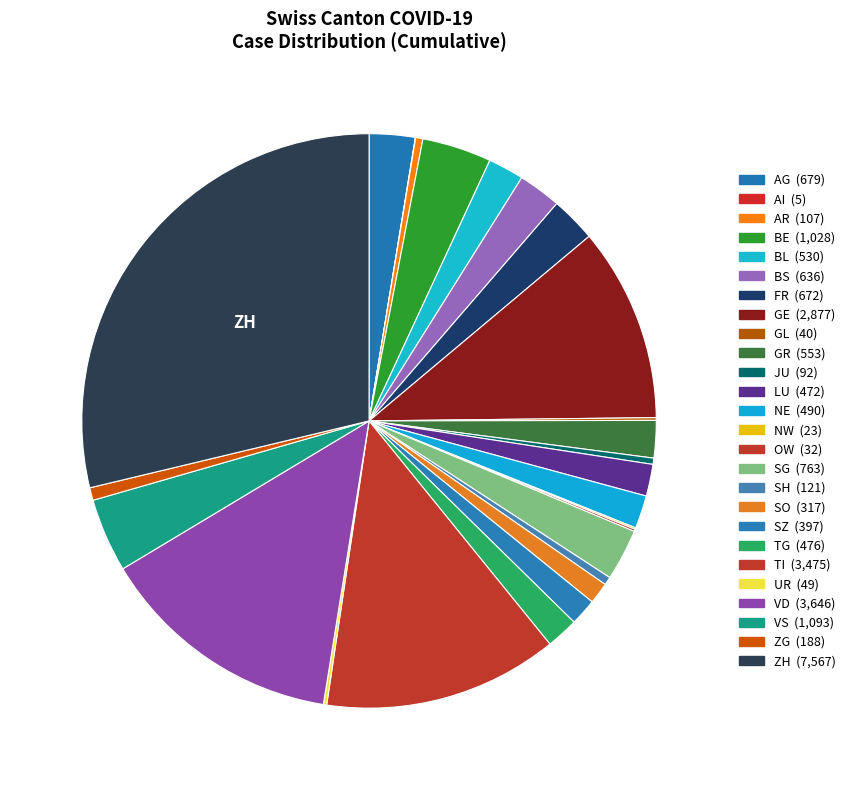

Is there a majority slice in this chart?

No